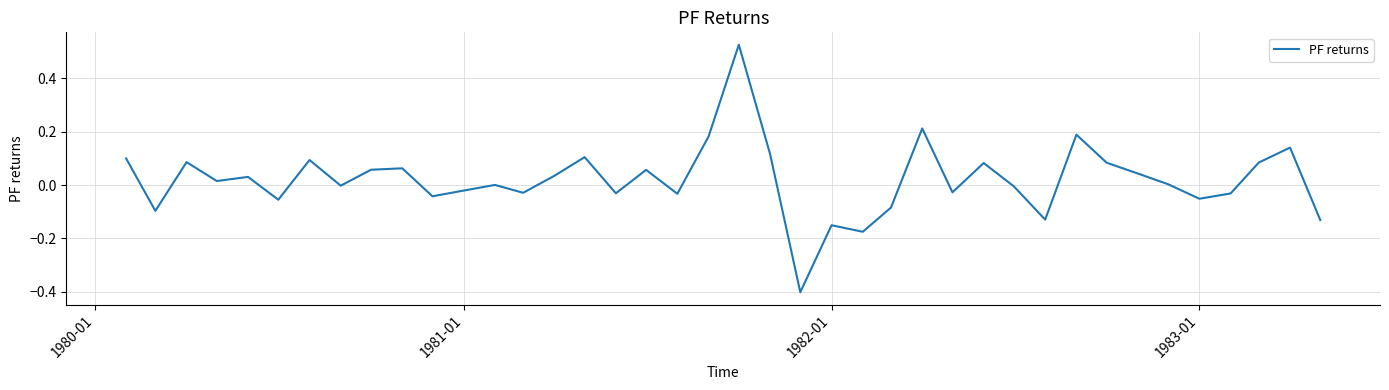

What is the smallest value displayed?

-0.4